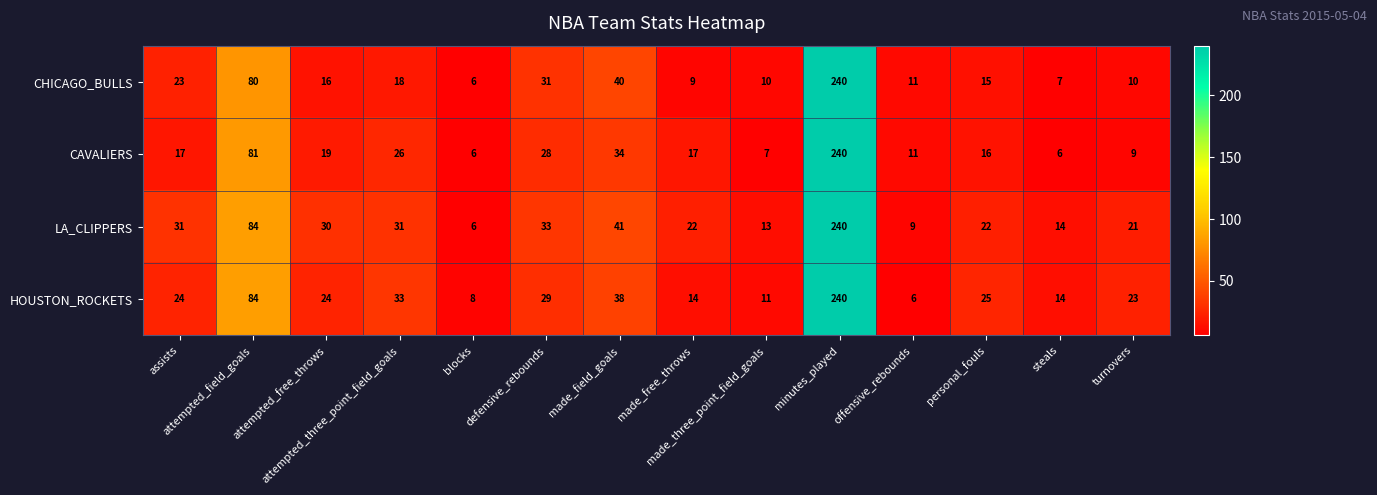

What is the lowest value of the HOUSTON_ROCKETS series?

6